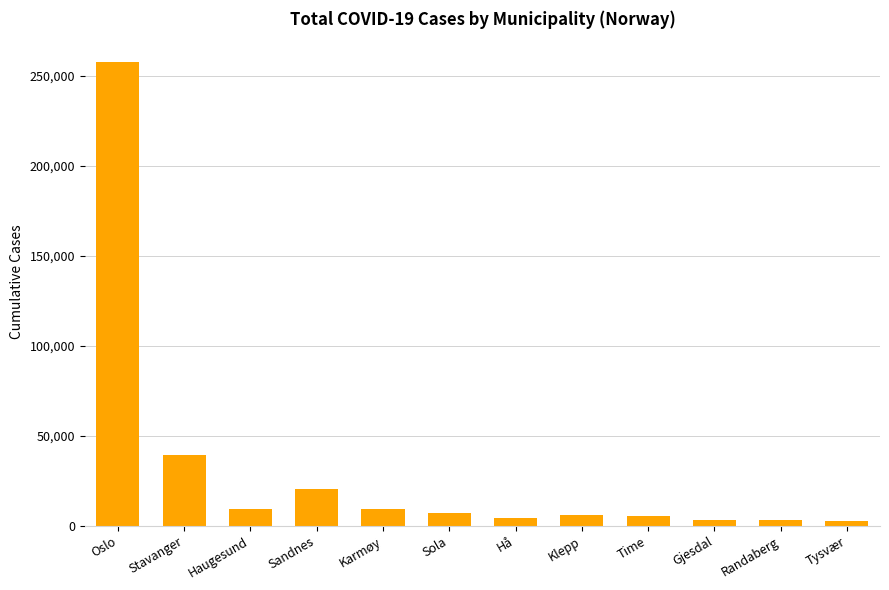

How many data points are less than 7211?

6